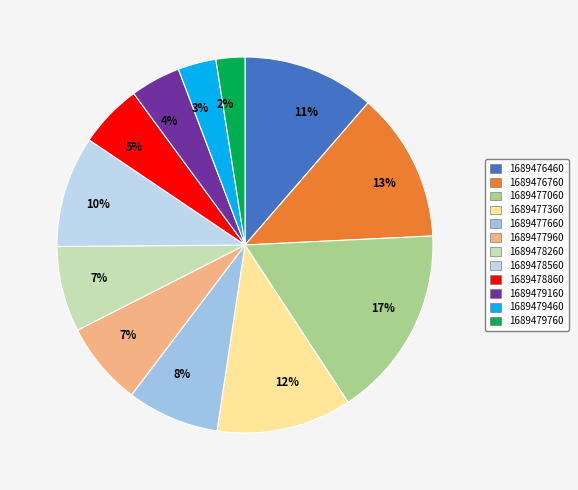

To the nearest percent, what percentage of the pie is 1689478560?

10%